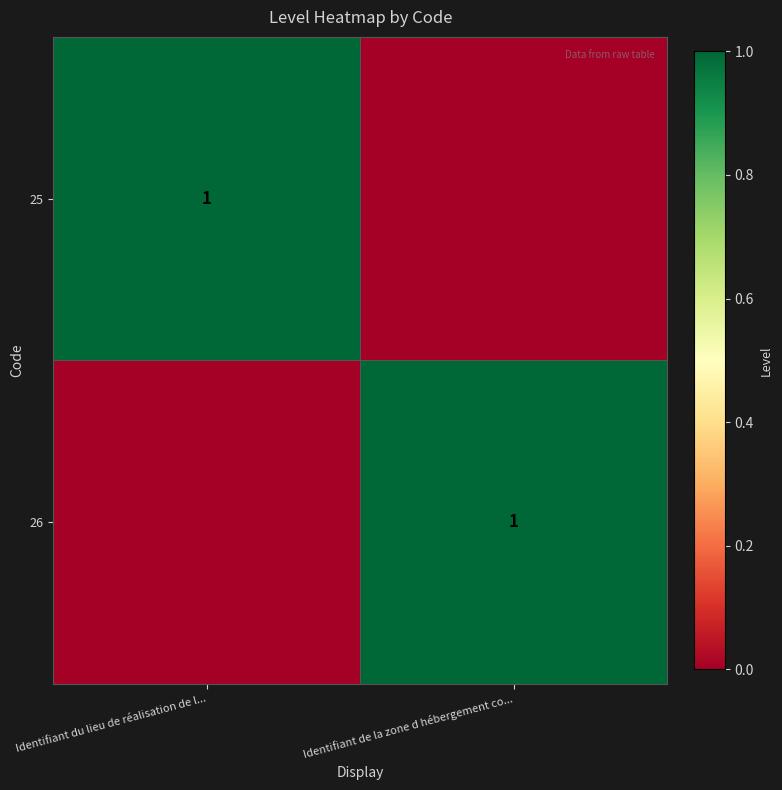

True or false: 25 has a value of 1 at Identifiant du lieu de réalisation de l....

True